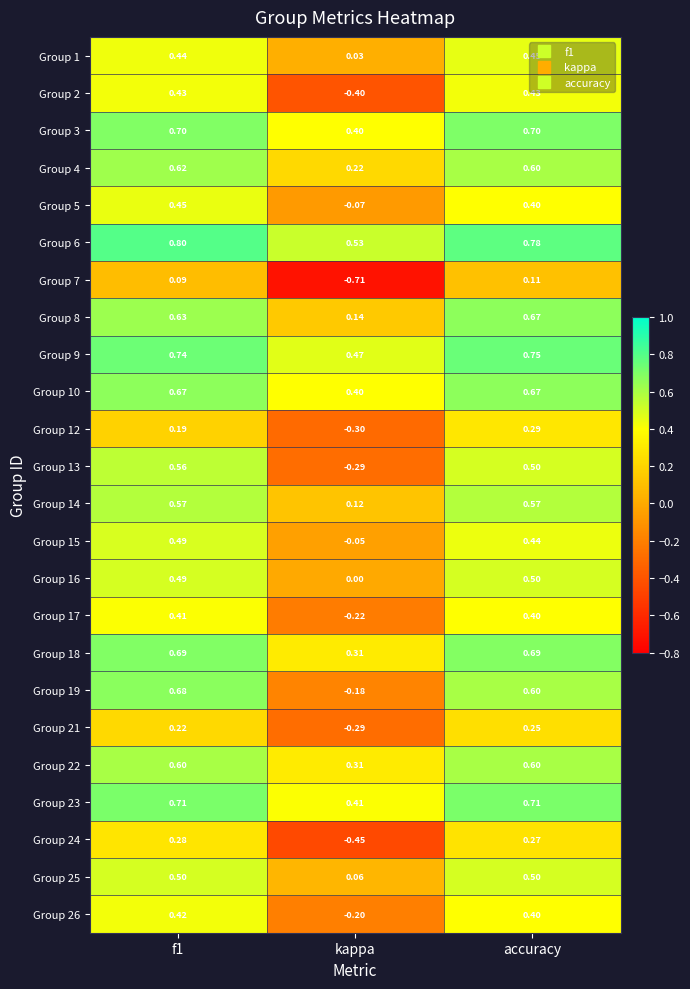

At which label does Group 18 reach its minimum?

kappa